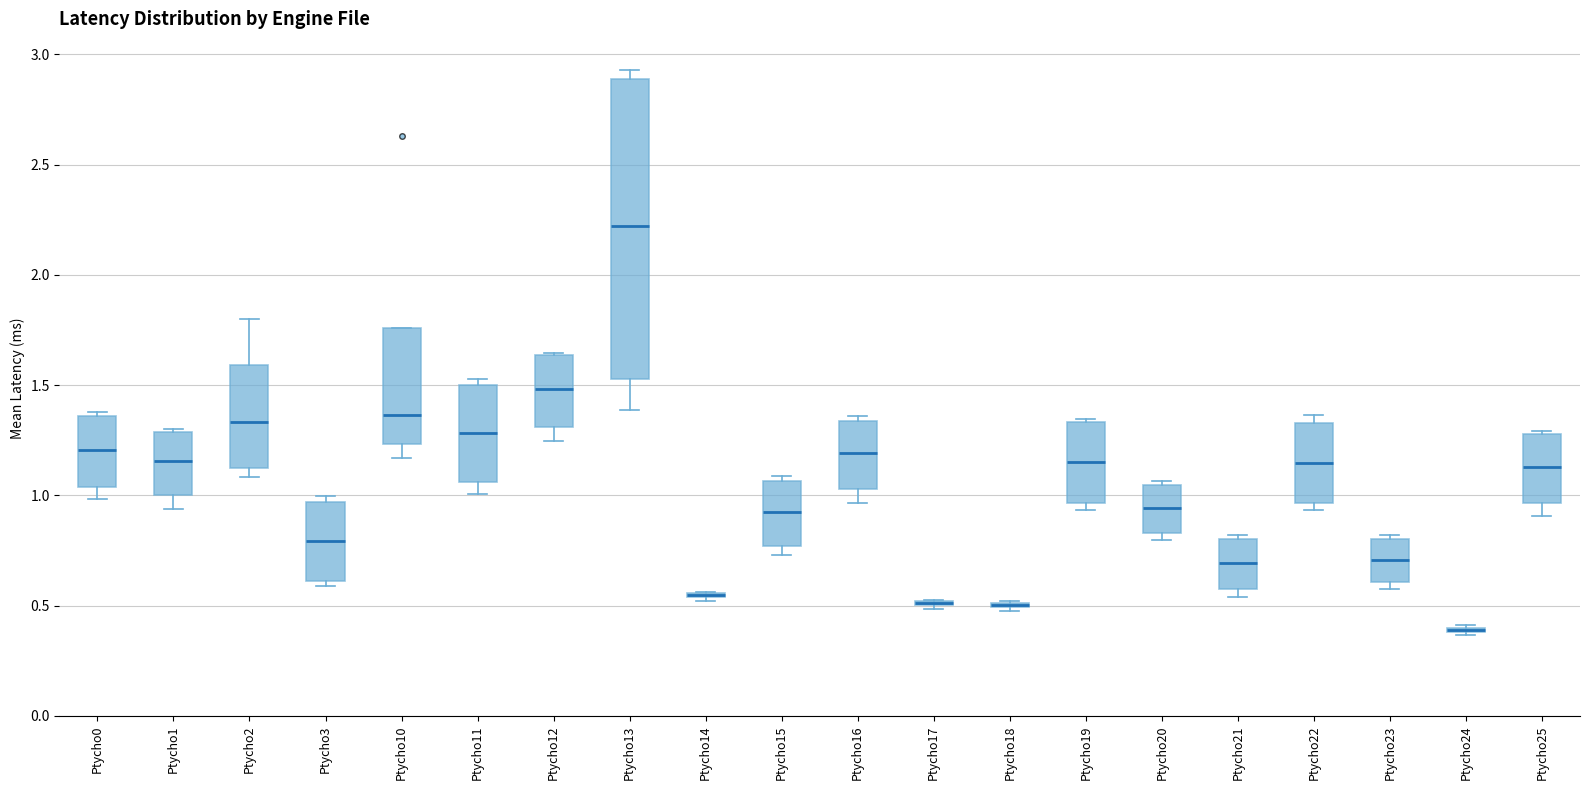

Reading left to right, read every box against the y-axis: the position of its median line, the range the box covers, and the ends of its whiskers. The values are not printed on the chart, so give them approximately, as read against the axis.

Ptycho0: median 1.20, box 1.05 to 1.35, whiskers 1.00 to 1.40
Ptycho1: median 1.15, box 1.00 to 1.30, whiskers 0.95 to 1.30
Ptycho2: median 1.35, box 1.15 to 1.60, whiskers 1.10 to 1.80
Ptycho3: median 0.80, box 0.60 to 0.95, whiskers 0.60 (just below the box's lower edge) to 1.00
Ptycho10: median 1.35, box 1.25 to 1.75, whiskers 1.15 to 1.75
Ptycho11: median 1.30, box 1.05 to 1.50, whiskers 1.00 to 1.55
Ptycho12: median 1.50, box 1.30 to 1.65, whiskers 1.25 to 1.65
Ptycho13: median 2.20, box 1.55 to 2.90, whiskers 1.40 to 2.95
Ptycho14: box collapsed to a line at 0.55, whiskers 0.50 to 0.55
Ptycho15: median 0.90, box 0.75 to 1.05, whiskers 0.75 (just below the box's lower edge) to 1.10
Ptycho16: median 1.20, box 1.05 to 1.35, whiskers 0.95 to 1.35 (just above the box's upper edge)
Ptycho17: box collapsed to a line at 0.50, whiskers 0.50 to 0.50
Ptycho18: box collapsed to a line at 0.50, whiskers 0.45 to 0.50
Ptycho19: median 1.15, box 0.95 to 1.35, whiskers 0.95 (just below the box's lower edge) to 1.35
Ptycho20: median 0.95, box 0.85 to 1.05, whiskers 0.80 to 1.05 (just above the box's upper edge)
Ptycho21: median 0.70, box 0.60 to 0.80, whiskers 0.55 to 0.80 (just above the box's upper edge)
Ptycho22: median 1.15, box 0.95 to 1.35, whiskers 0.95 (just below the box's lower edge) to 1.35 (just above the box's upper edge)
Ptycho23: median 0.70, box 0.60 to 0.80, whiskers 0.55 to 0.80 (just above the box's upper edge)
Ptycho24: box collapsed to a line at 0.40, whiskers 0.35 to 0.40
Ptycho25: median 1.15, box 0.95 to 1.30, whiskers 0.90 to 1.30